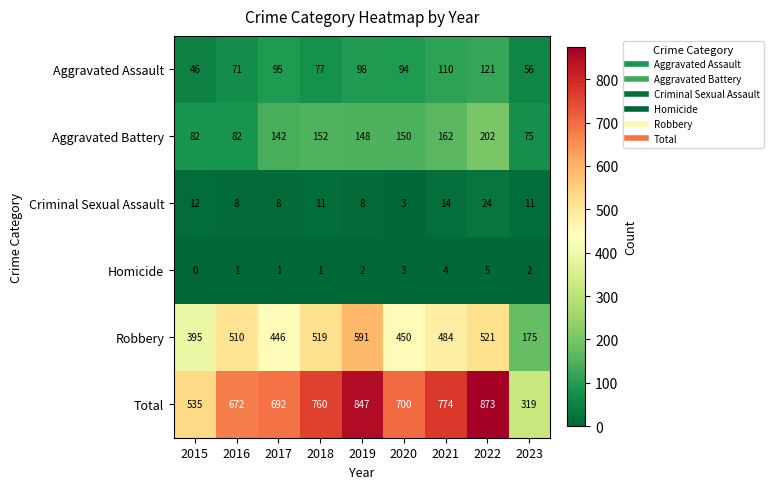

What is the minimum value for Criminal Sexual Assault?

3